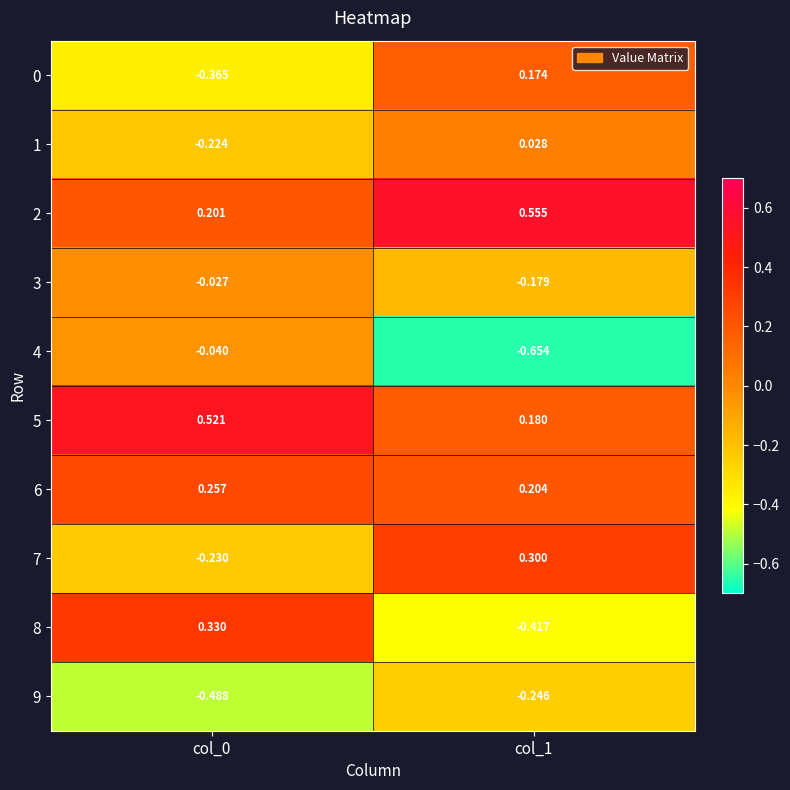

What is the spread (max minus min) of values at col_1?

1.2